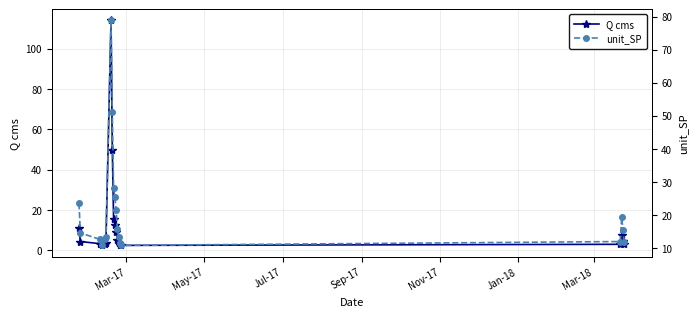

After their last crossing, which series has the higher values: Q cms or unit_SP?

unit_SP